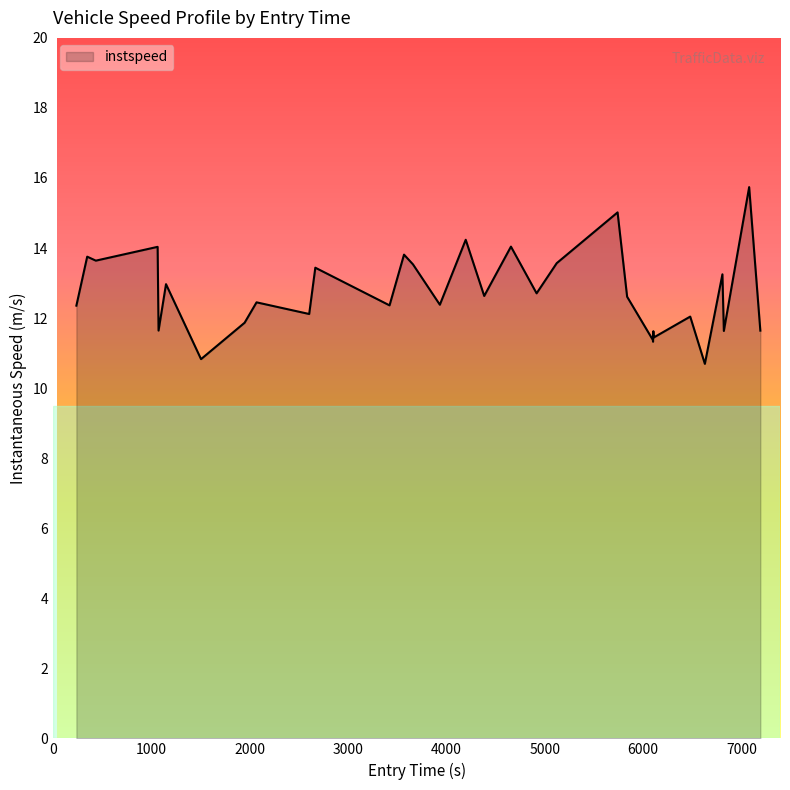

How many lines are shown in the chart?

1